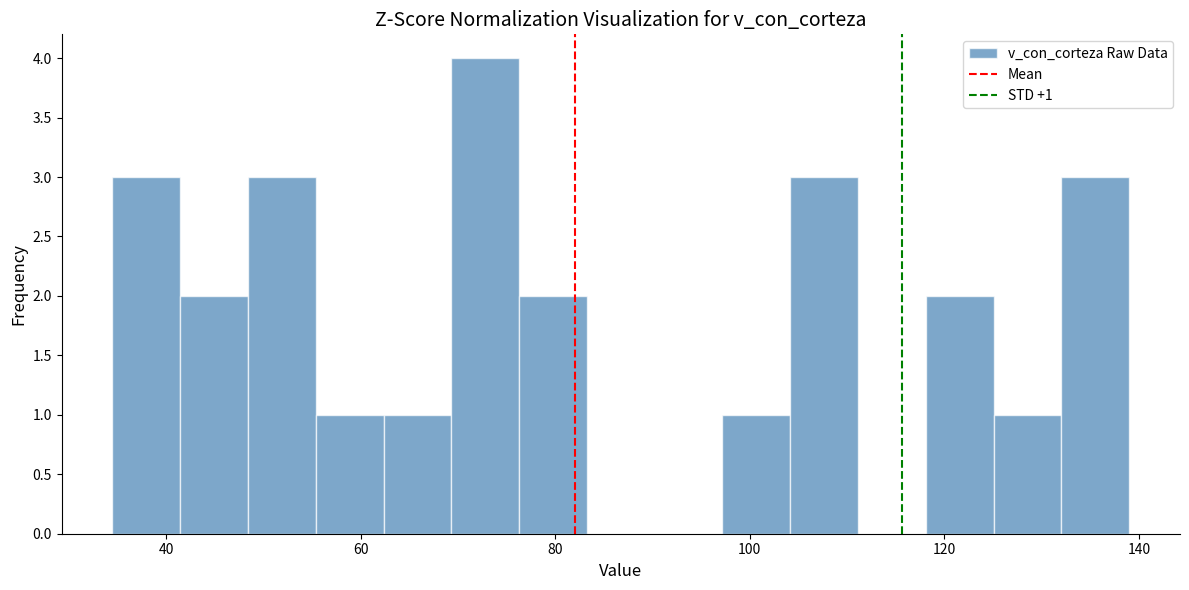

Around what value on the x-axis is the tallest bar? Give the approximate position of its centre, as read against the axis.

72